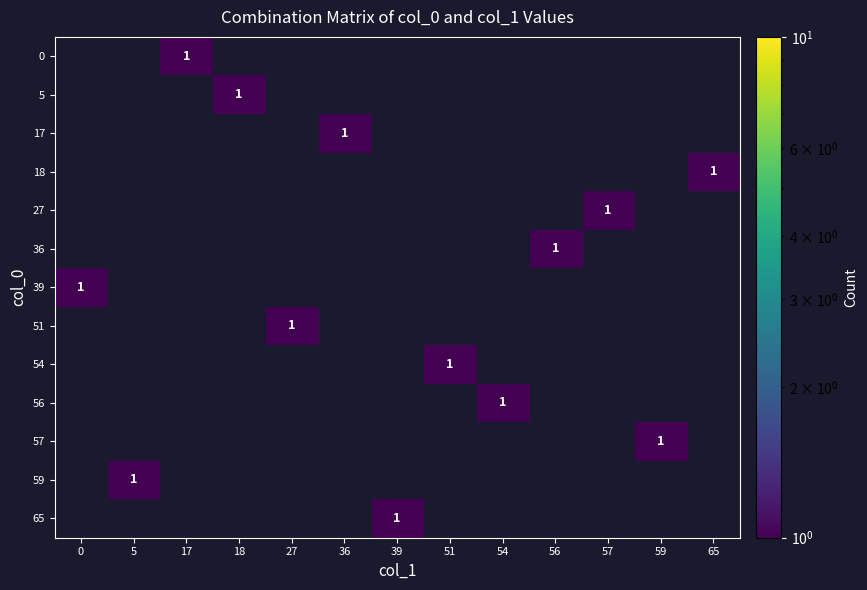

Reading left to right, transcribe all the data shown in this chart.

row_0: 0	0	1	0	0	0	0	0	0	0	0	0	0
row_1: 0	0	0	1	0	0	0	0	0	0	0	0	0
row_2: 0	0	0	0	0	1	0	0	0	0	0	0	0
row_3: 0	0	0	0	0	0	0	0	0	0	0	0	1
row_4: 0	0	0	0	0	0	0	0	0	0	1	0	0
row_5: 0	0	0	0	0	0	0	0	0	1	0	0	0
row_6: 1	0	0	0	0	0	0	0	0	0	0	0	0
row_7: 0	0	0	0	1	0	0	0	0	0	0	0	0
row_8: 0	0	0	0	0	0	0	1	0	0	0	0	0
row_9: 0	0	0	0	0	0	0	0	1	0	0	0	0
row_10: 0	0	0	0	0	0	0	0	0	0	0	1	0
row_11: 0	1	0	0	0	0	0	0	0	0	0	0	0
row_12: 0	0	0	0	0	0	1	0	0	0	0	0	0